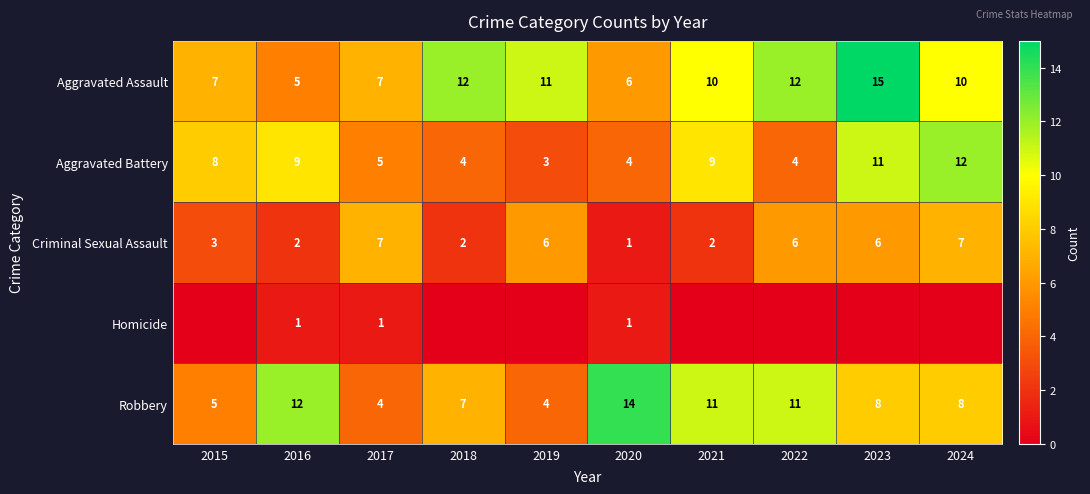

What value does the Robbery series have at 2023?

8